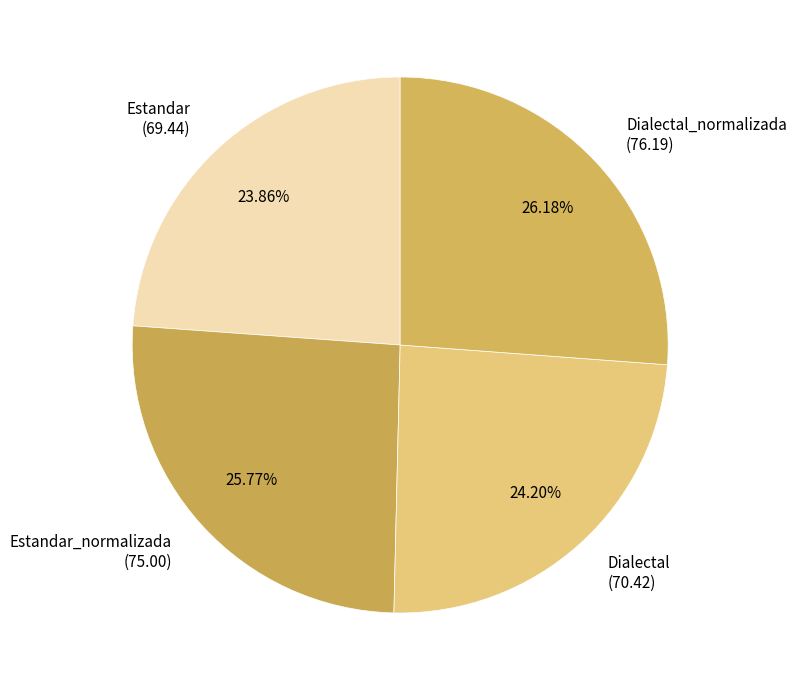

The Estandar slice represents 37% of the pie. True or false?

False